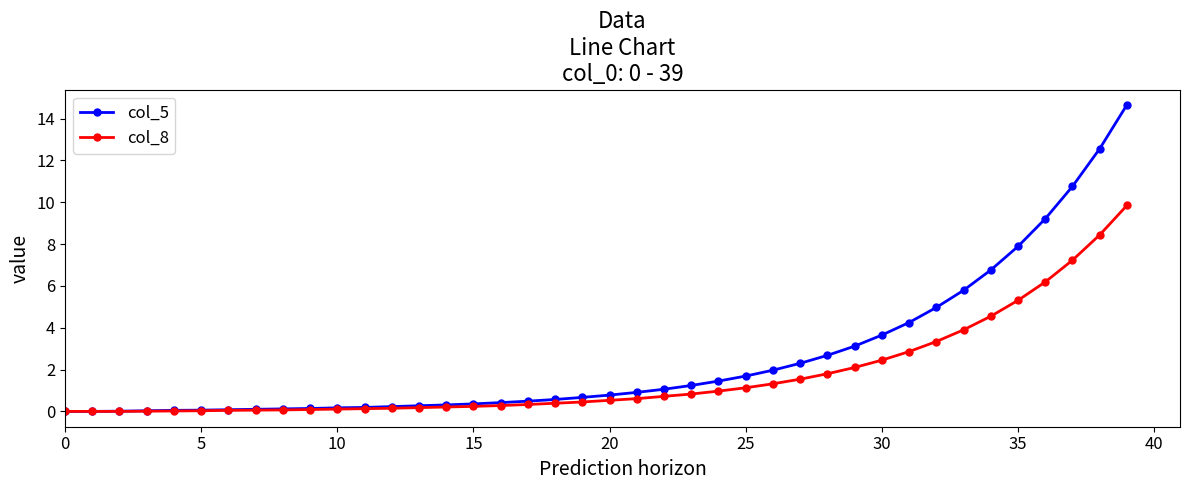

What is the difference between the maximum and second lowest values in the col_5 series?

14.7